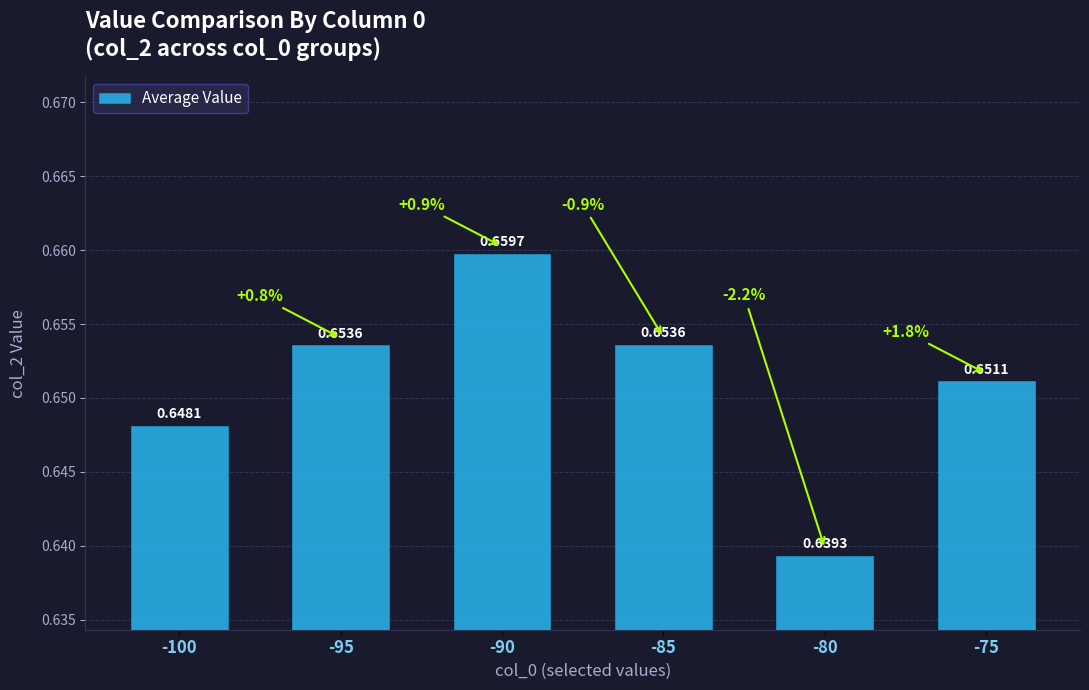

Between -90 and -75, which is larger?

-90